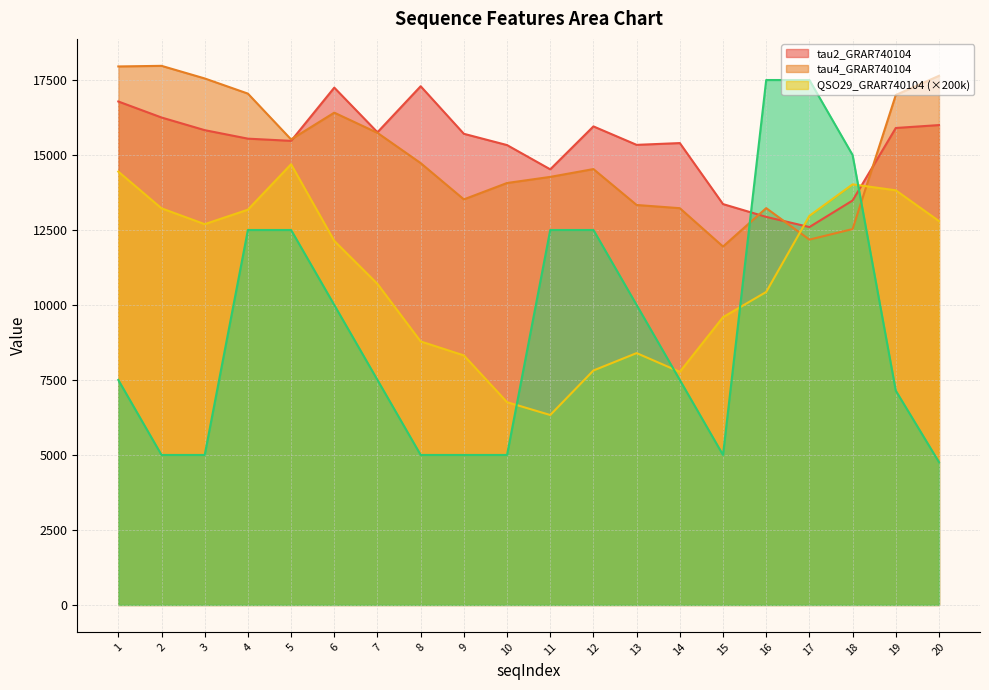

Where does the _SolventAccessibilityD1025 series first go above 7500?

4